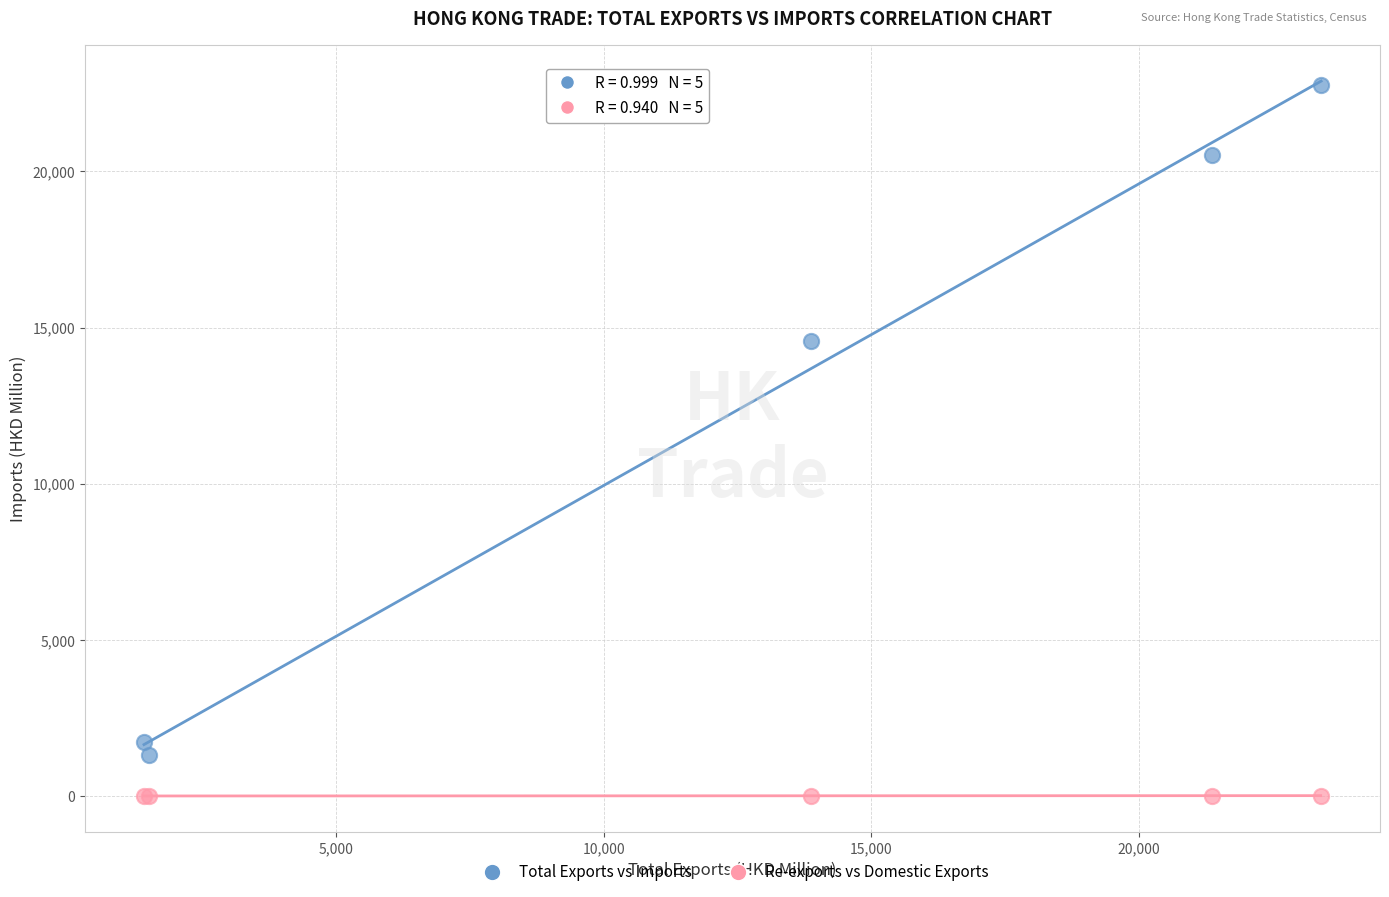

Which series has the widest spread of Y values?

Total Exports vs Imports